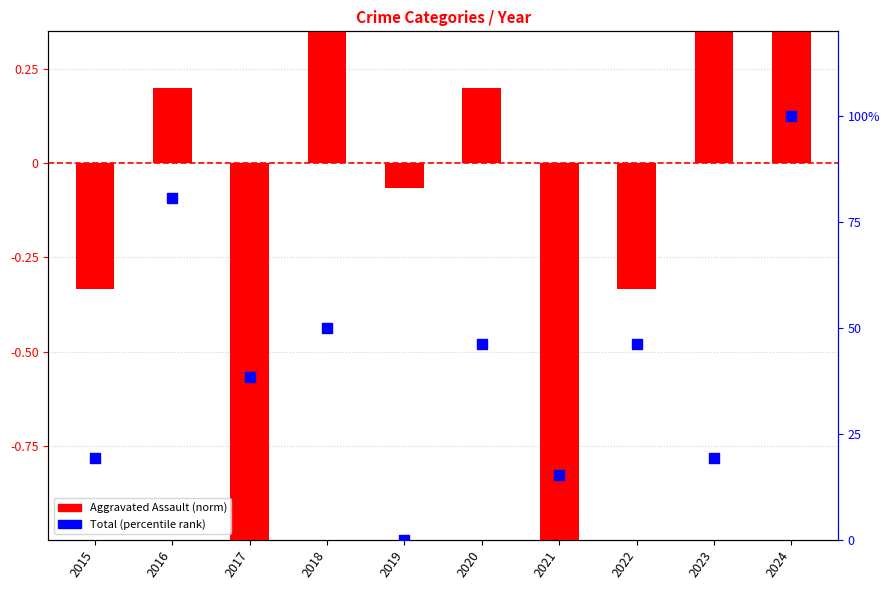

Is the value of Aggravated Assault (norm) at 2023 greater than the value of Total (percentile) at 2015?

No